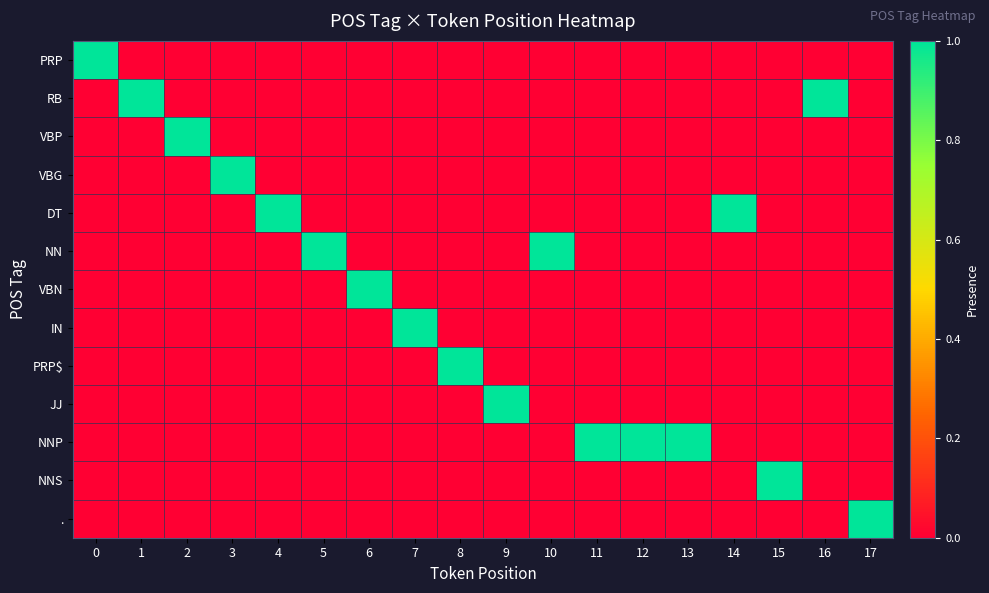

List the series in order of their peak value, lowest first.

PRP, RB, VBP, VBG, DT, NN, VBN, IN, PRP$, JJ, NNP, NNS, .